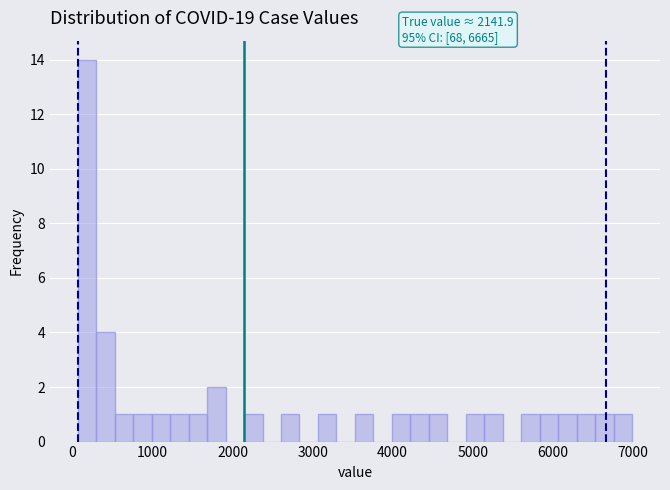

Around what value on the x-axis is the tallest bar? Give the approximate position of its centre, as read against the axis.

200